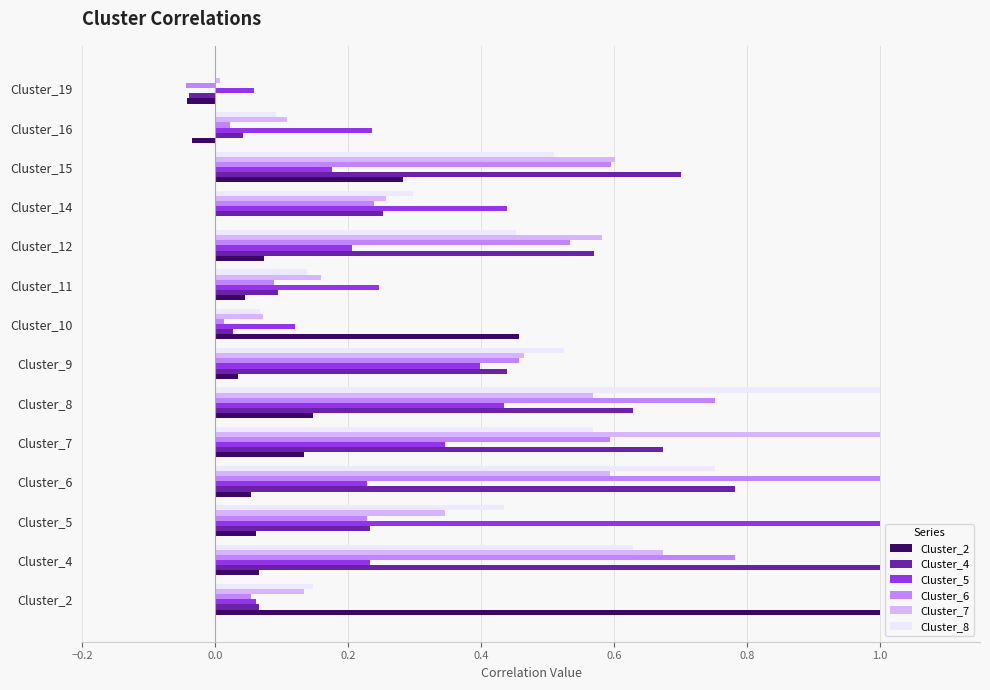

True or false: Cluster_5 has a value of 0.2 at Cluster_7.

False